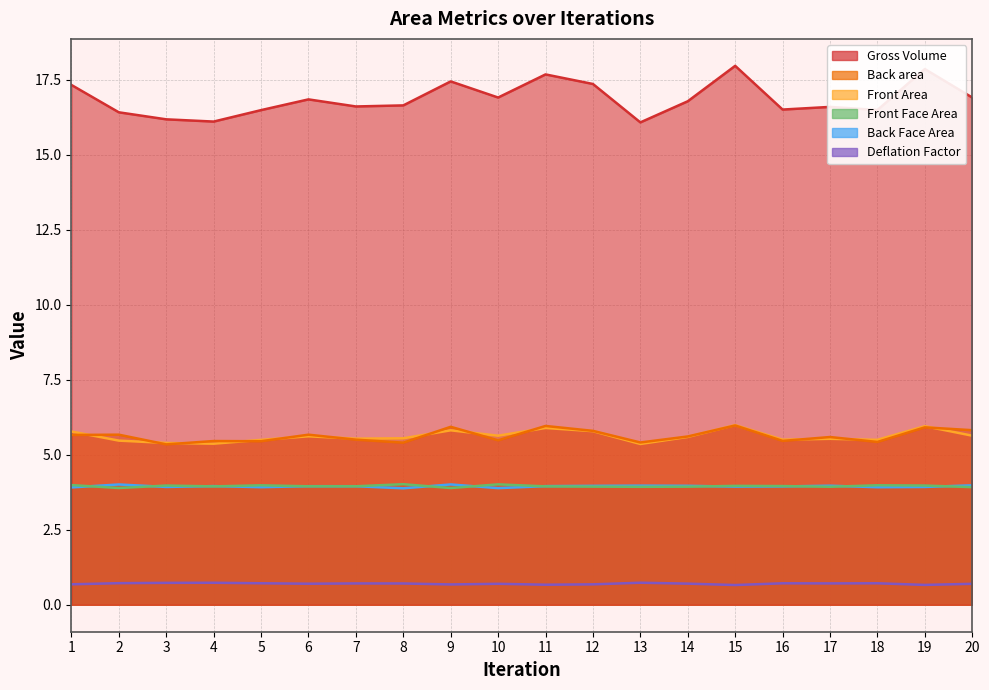

Is it true that Back area equals 8.9 at 4?

False